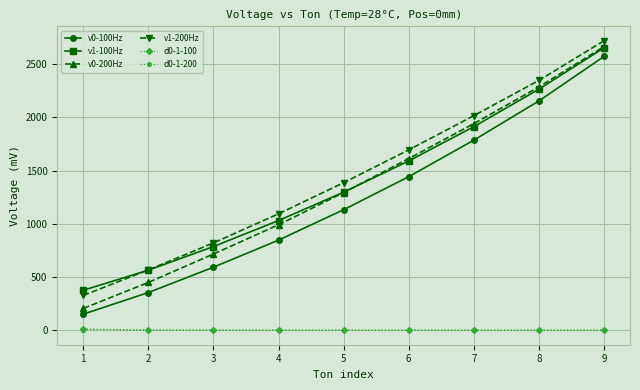

At which category is the sum across all series the highest?

9